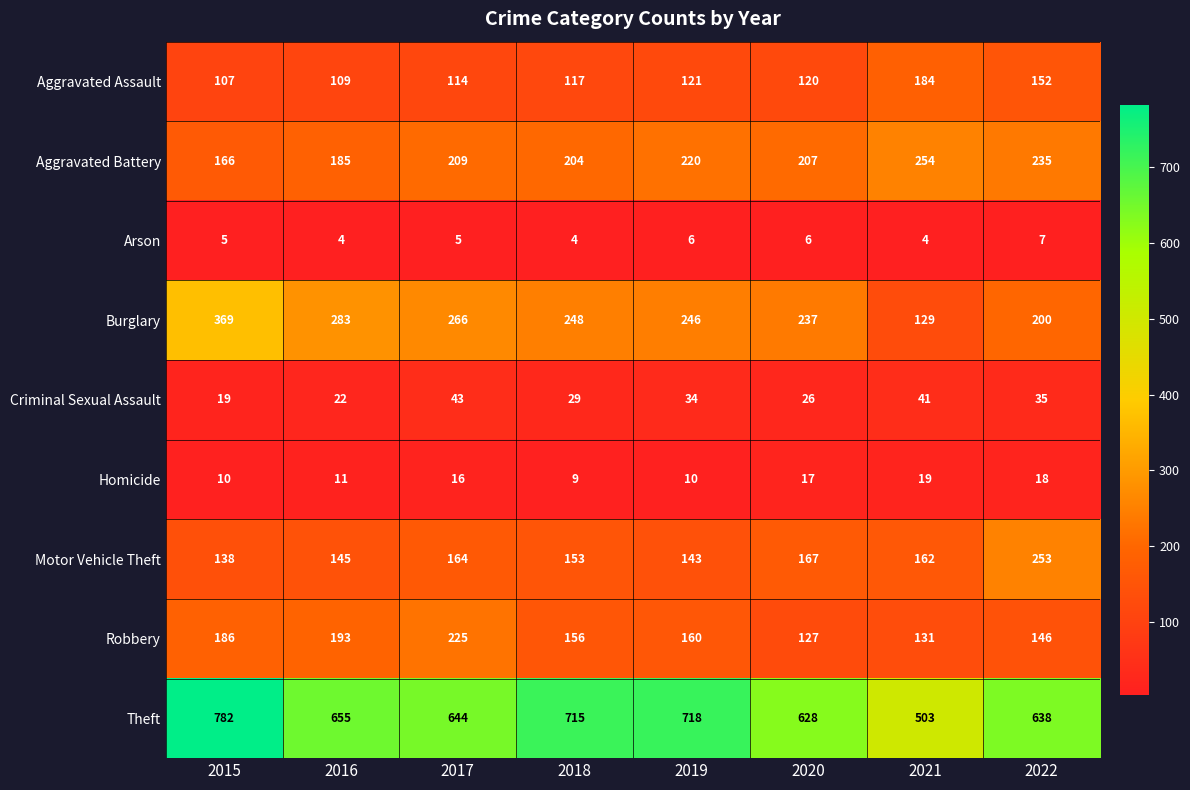

Rank the series by their maximum value, from highest to lowest.

Theft, Burglary, Aggravated Battery, Motor Vehicle Theft, Robbery, Aggravated Assault, Criminal Sexual Assault, Homicide, Arson